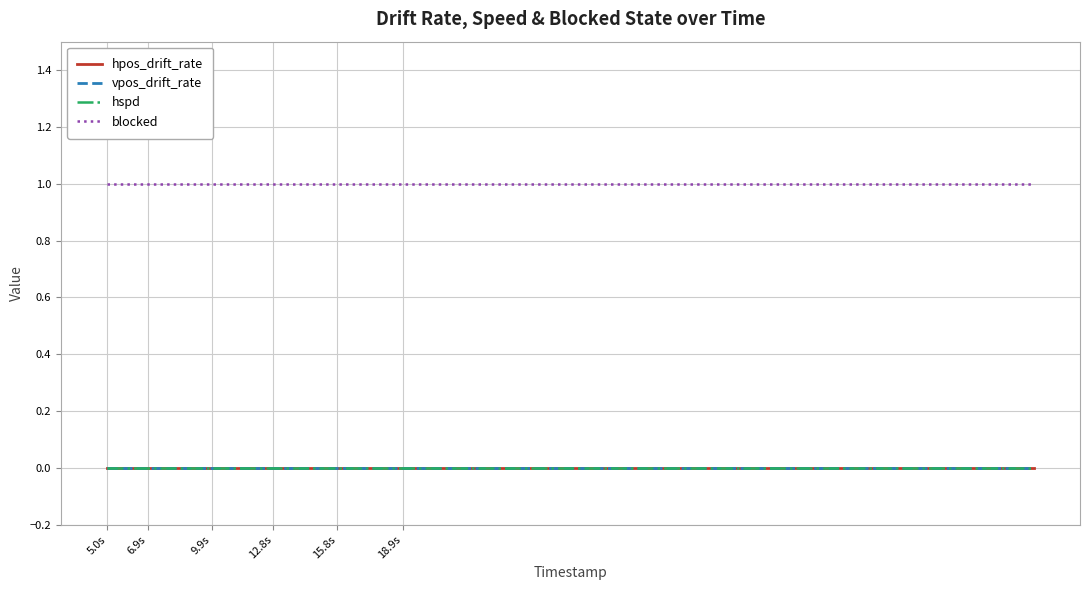

Does the chart have visible grid lines?

Yes